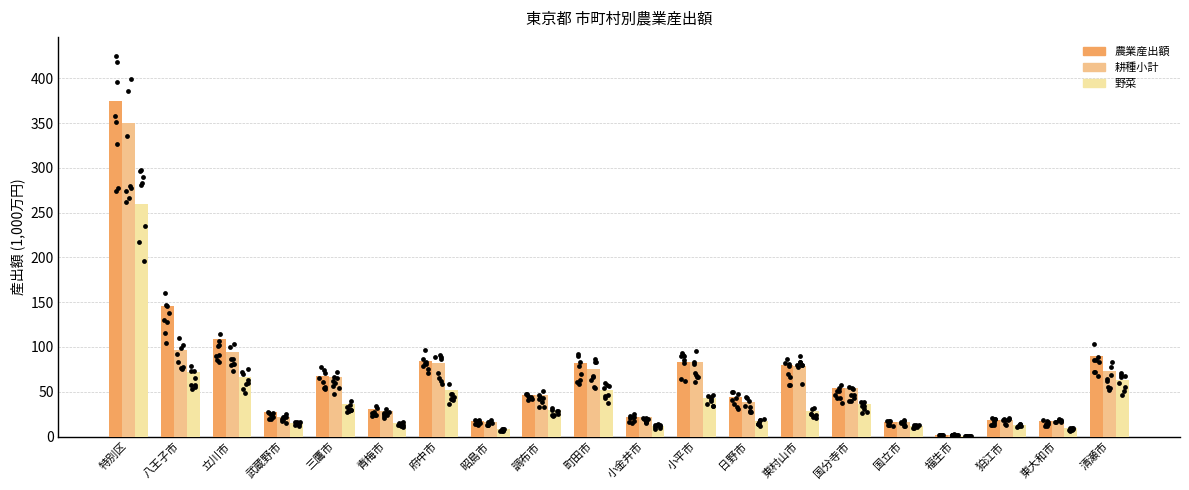

Which series has the largest total across all categories?

農業産出額